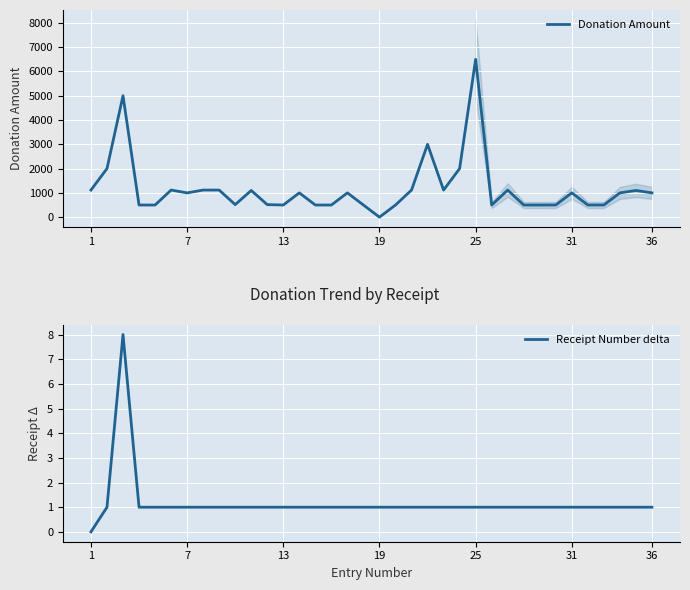

How many intersections are there between Receipt Number delta and Donation Amount?

2